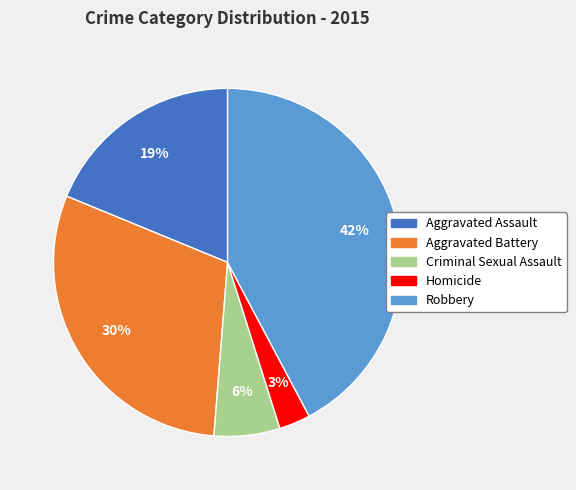

How many slices are in this pie chart?

5